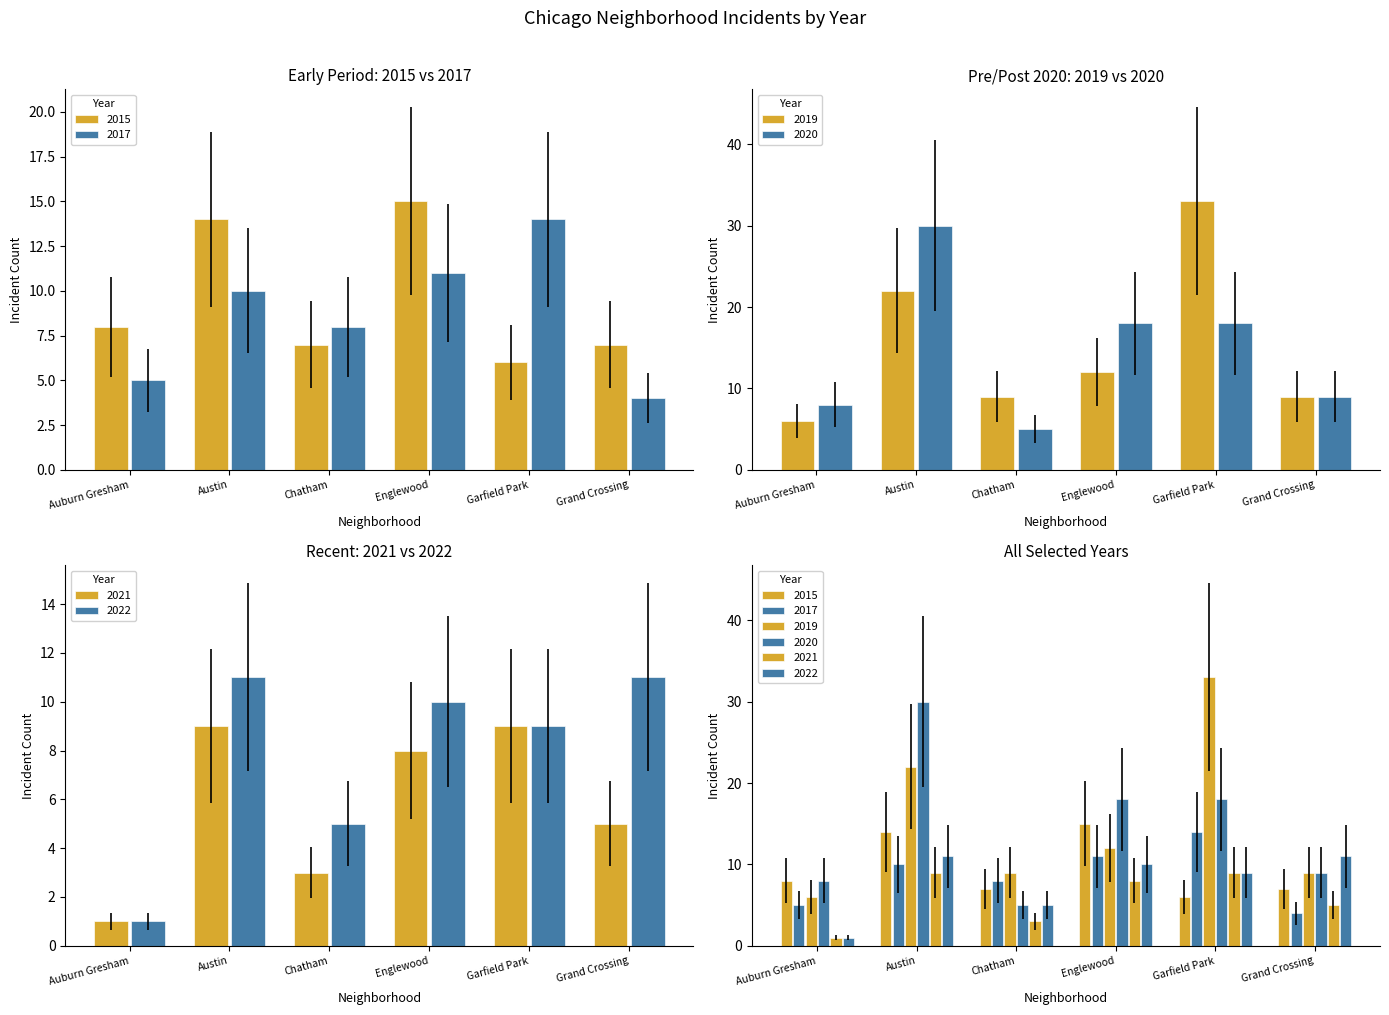

List the series in order of their peak value, highest first.

2019, 2020, 2015, 2017, 2022, 2021